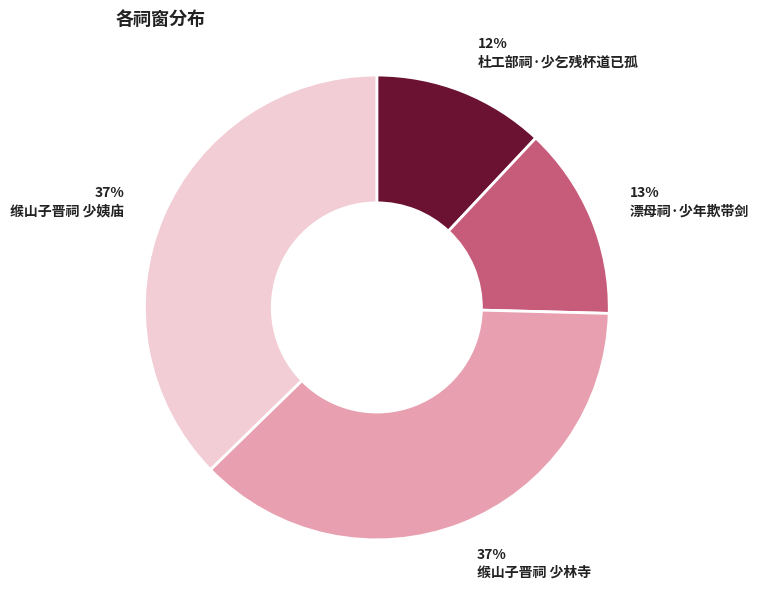

To the nearest percent, what is the difference between the largest and smallest slice percentages?

25%